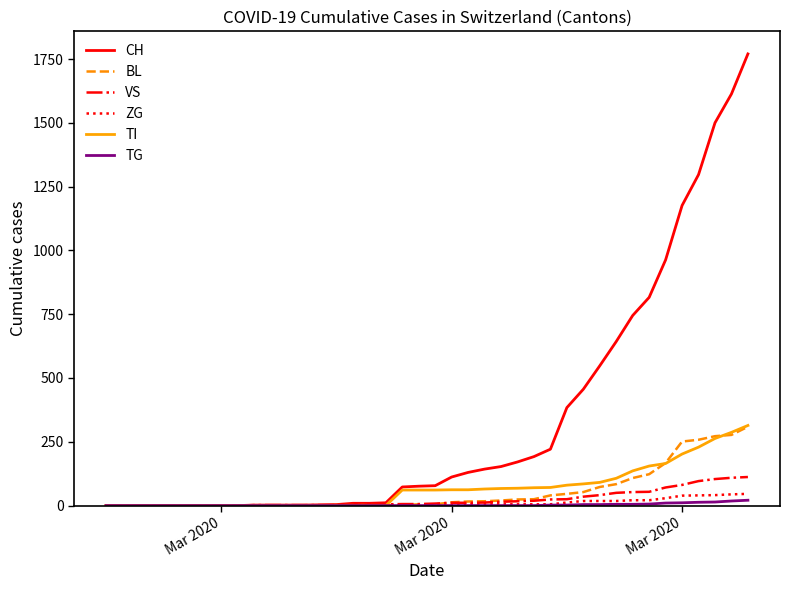

Which series has the largest total across all categories?

CH